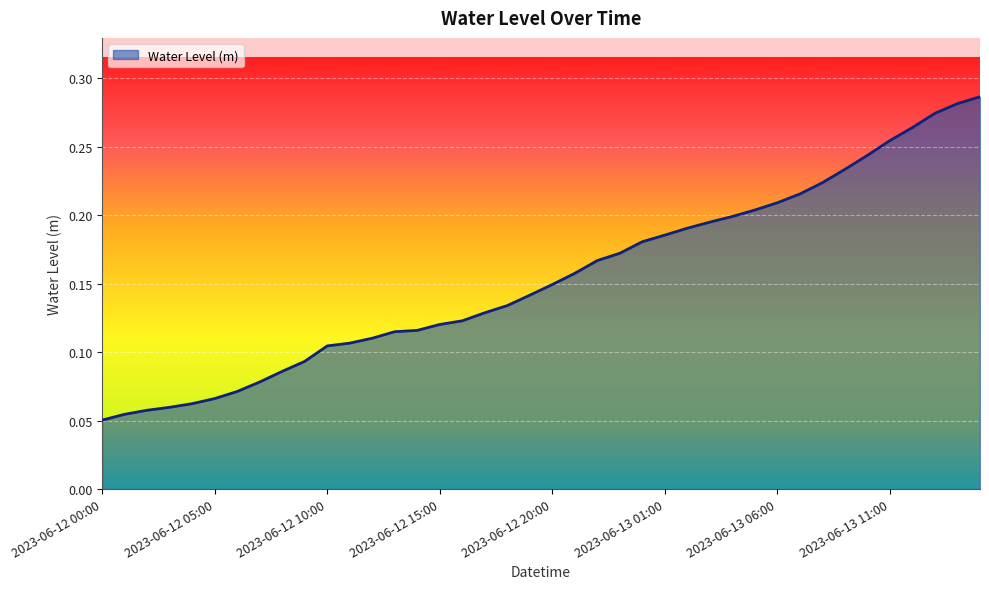

Rank the categories by value from lowest to highest.

2023-06-12 00:00, 2023-06-12 01:00, 2023-06-12 02:00, 2023-06-12 03:00, 2023-06-12 04:00, 2023-06-12 05:00, 2023-06-12 06:00, 2023-06-12 07:00, 2023-06-12 08:00, 2023-06-12 09:00, 2023-06-12 10:00, 2023-06-12 11:00, 2023-06-12 12:00, 2023-06-12 13:00, 2023-06-12 14:00, 2023-06-12 15:00, 2023-06-12 16:00, 2023-06-12 17:00, 2023-06-12 18:00, 2023-06-12 19:00, 2023-06-12 20:00, 2023-06-12 21:00, 2023-06-12 22:00, 2023-06-12 23:00, 2023-06-13 00:00, 2023-06-13 01:00, 2023-06-13 02:00, 2023-06-13 03:00, 2023-06-13 04:00, 2023-06-13 05:00, 2023-06-13 06:00, 2023-06-13 07:00, 2023-06-13 08:00, 2023-06-13 09:00, 2023-06-13 10:00, 2023-06-13 11:00, 2023-06-13 12:00, 2023-06-13 13:00, 2023-06-13 14:00, 2023-06-13 15:00